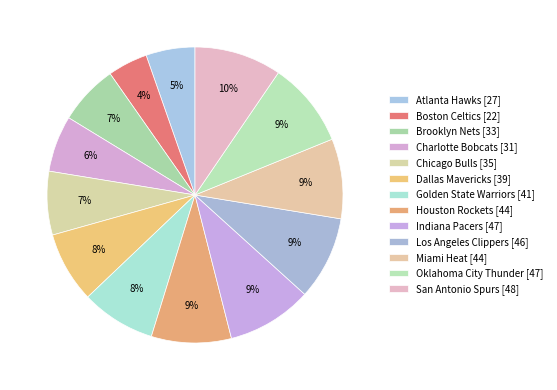

Rank the categories by value from lowest to highest.

Boston Celtics, Atlanta Hawks, Charlotte Bobcats, Brooklyn Nets, Chicago Bulls, Dallas Mavericks, Golden State Warriors, Houston Rockets, Miami Heat, Los Angeles Clippers, Indiana Pacers, Oklahoma City Thunder, San Antonio Spurs